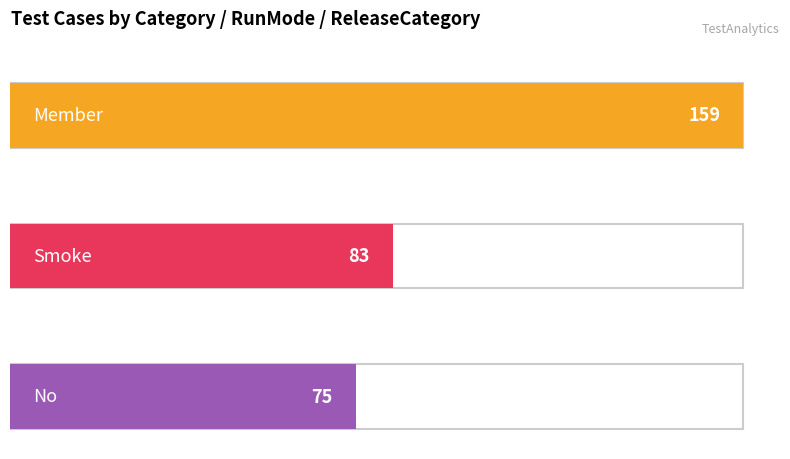

Does the chart contain any negative values?

No